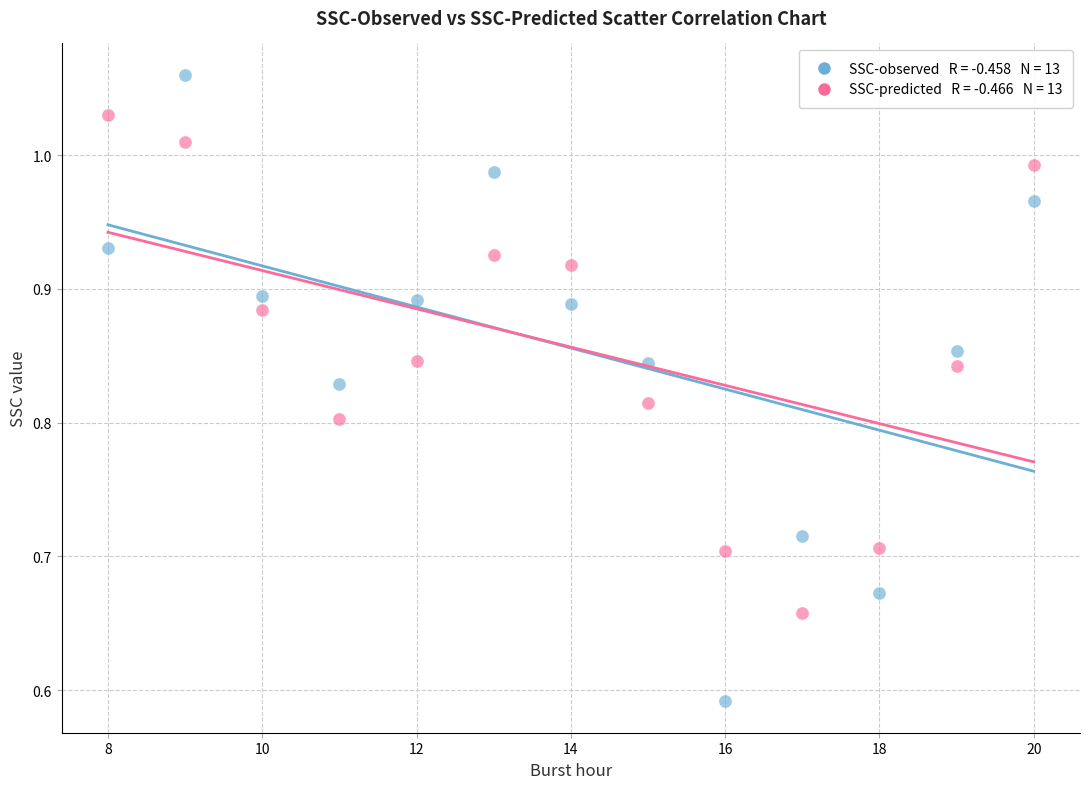

Across all data points, what is the range of X values (max minus min)?

12.0